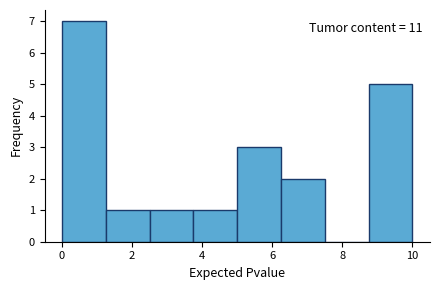

Which range on the x-axis has the tallest bar?

0.00 to 1.25